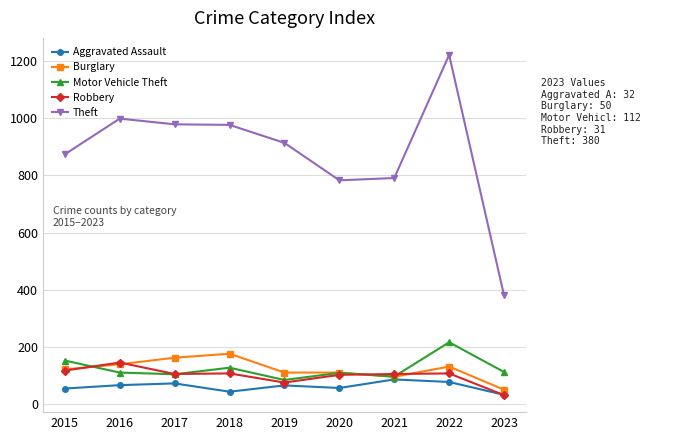

At which category does Robbery reach its first local peak?

2016